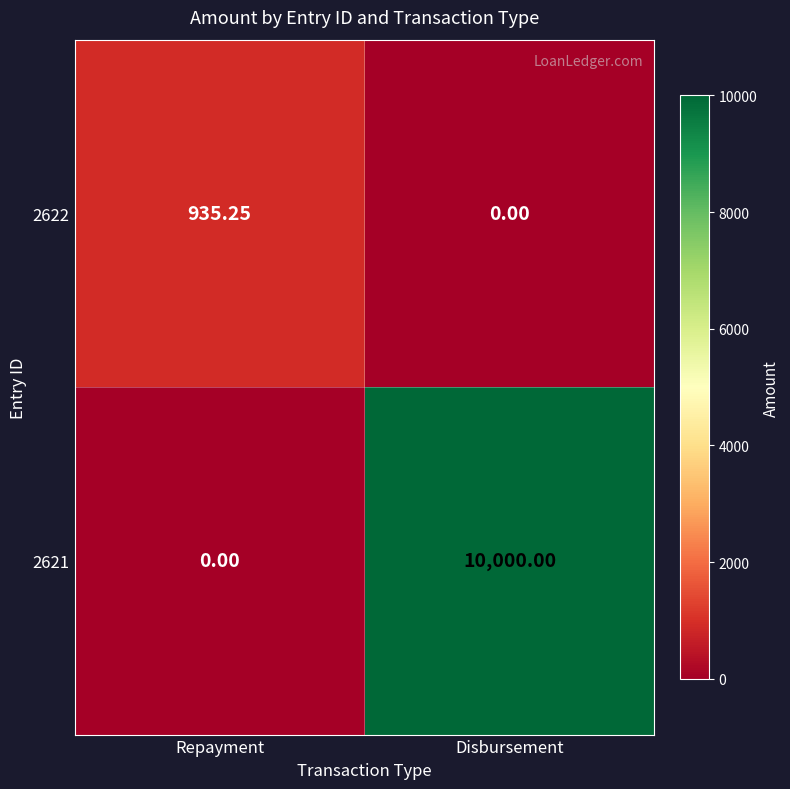

Is the value of 2622 at Repayment greater than the value of 2621 at Repayment?

Yes